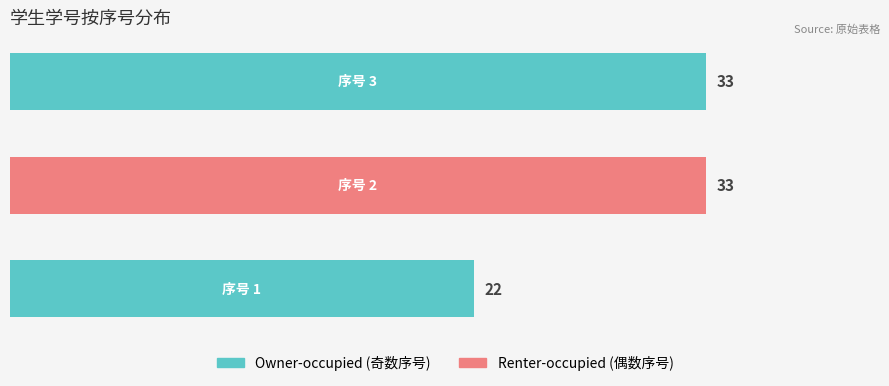

What is the average value?

29